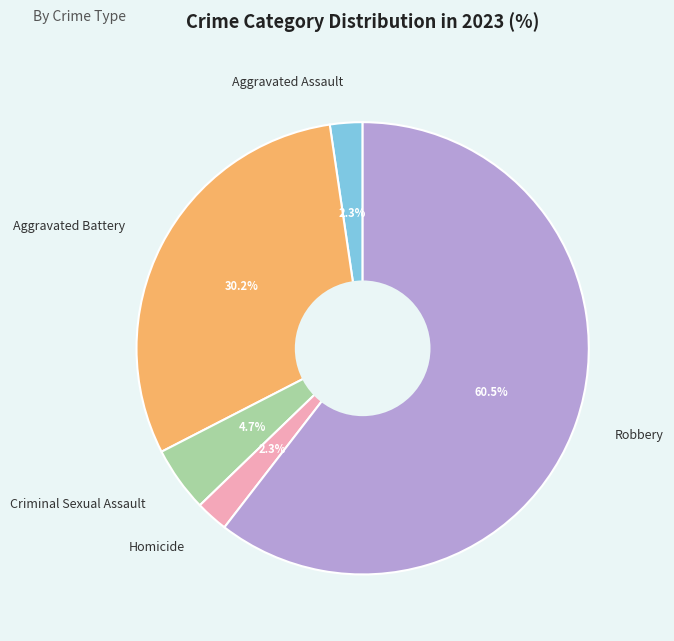

To the nearest percent, what is the average slice percentage?

20%